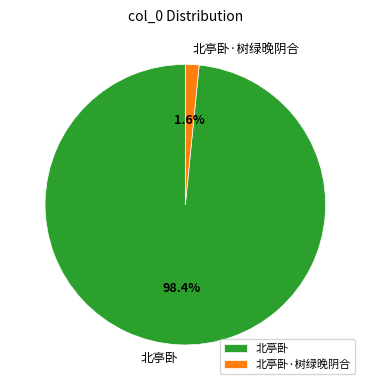

Count the number of slices in the pie.

2